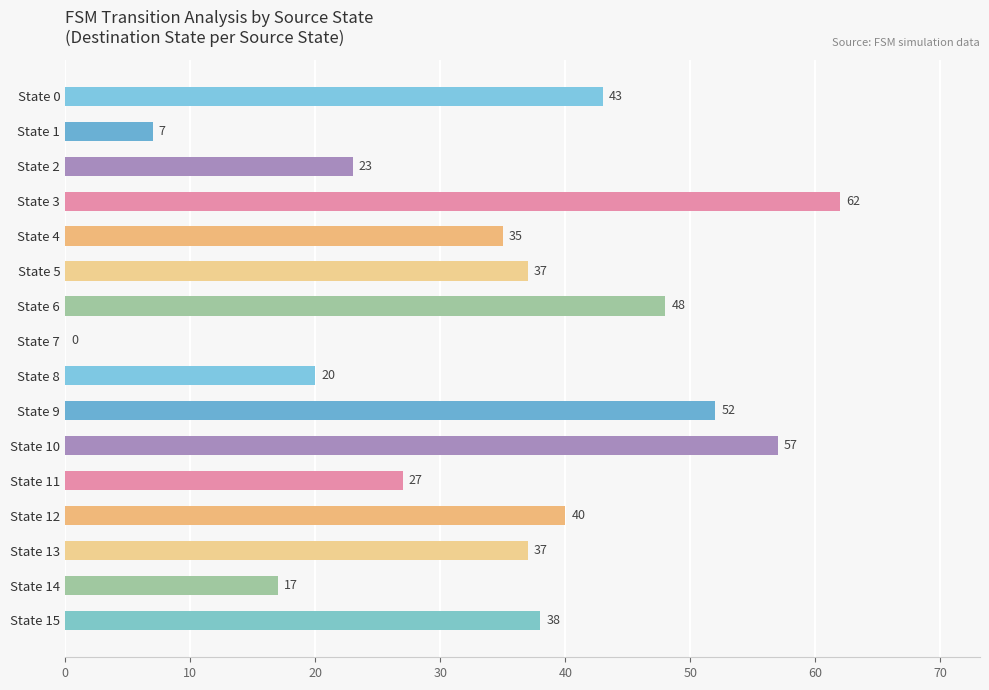

What is the change in value from State 5 to State 8?

-17